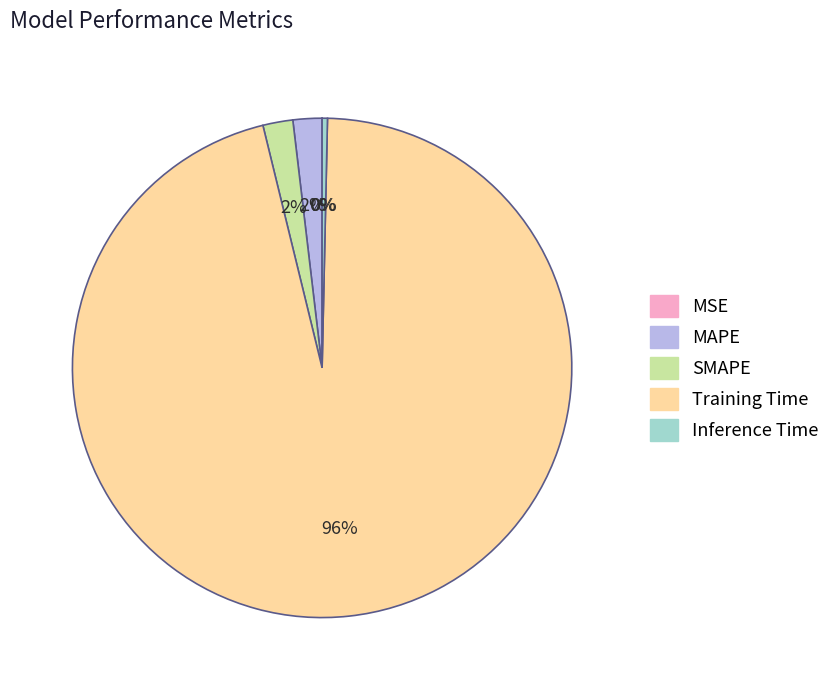

Combined, do Inference Time and MAPE account for over 50%?

No